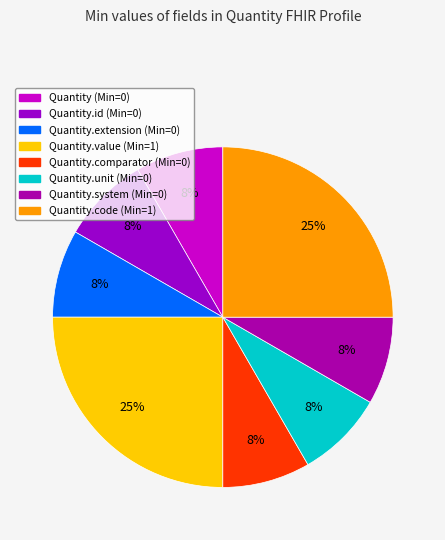

Rank the categories by value from highest to lowest.

Quantity.value, Quantity.code, Quantity, Quantity.id, Quantity.extension, Quantity.comparator, Quantity.unit, Quantity.system